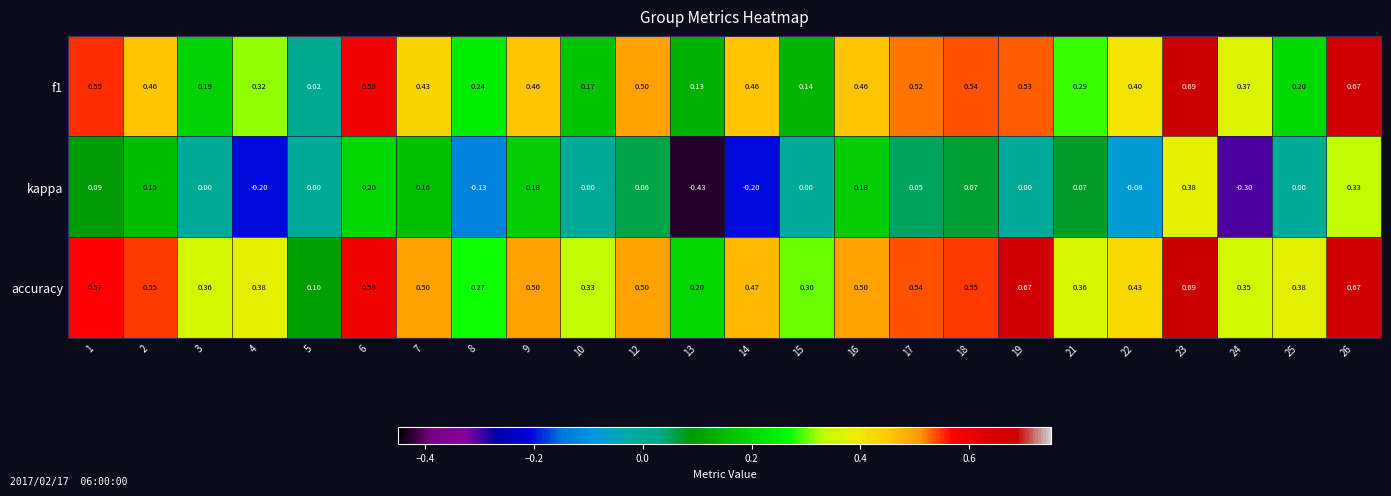

Which series has the largest total across all categories?

accuracy